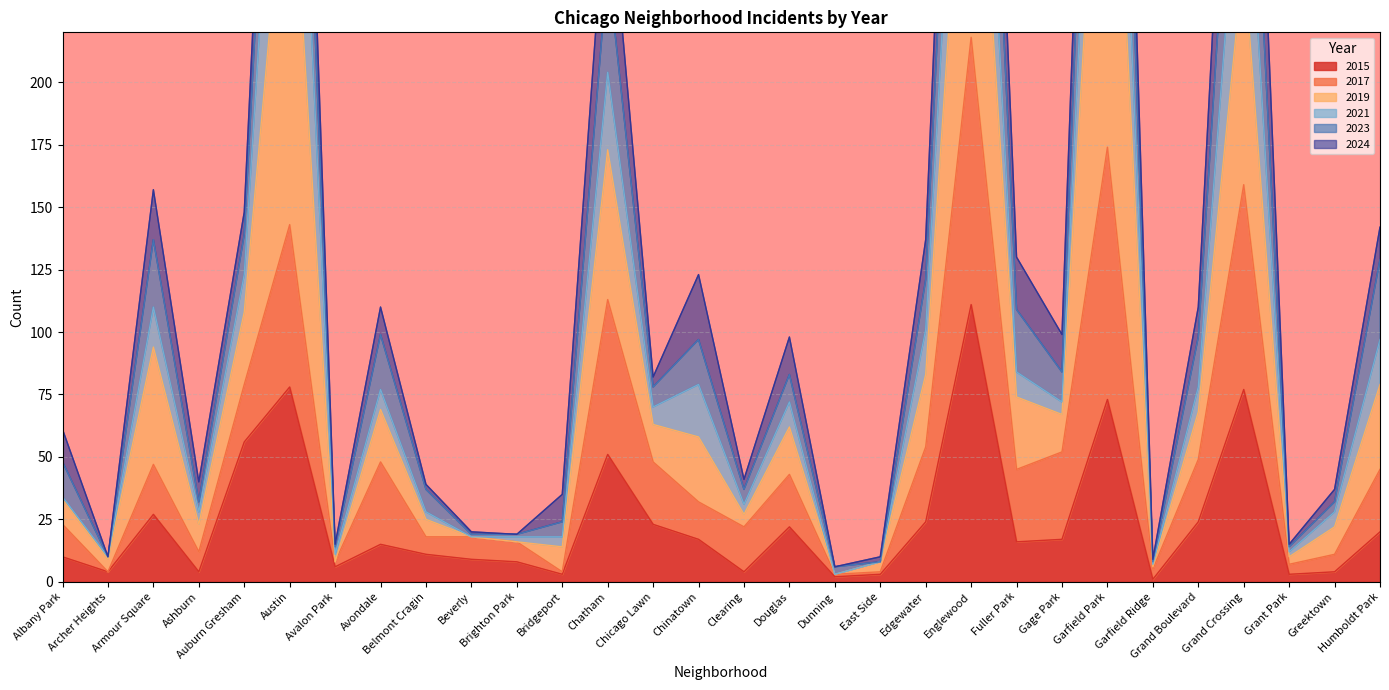

Where is the first local minimum for 2015?

Archer Heights